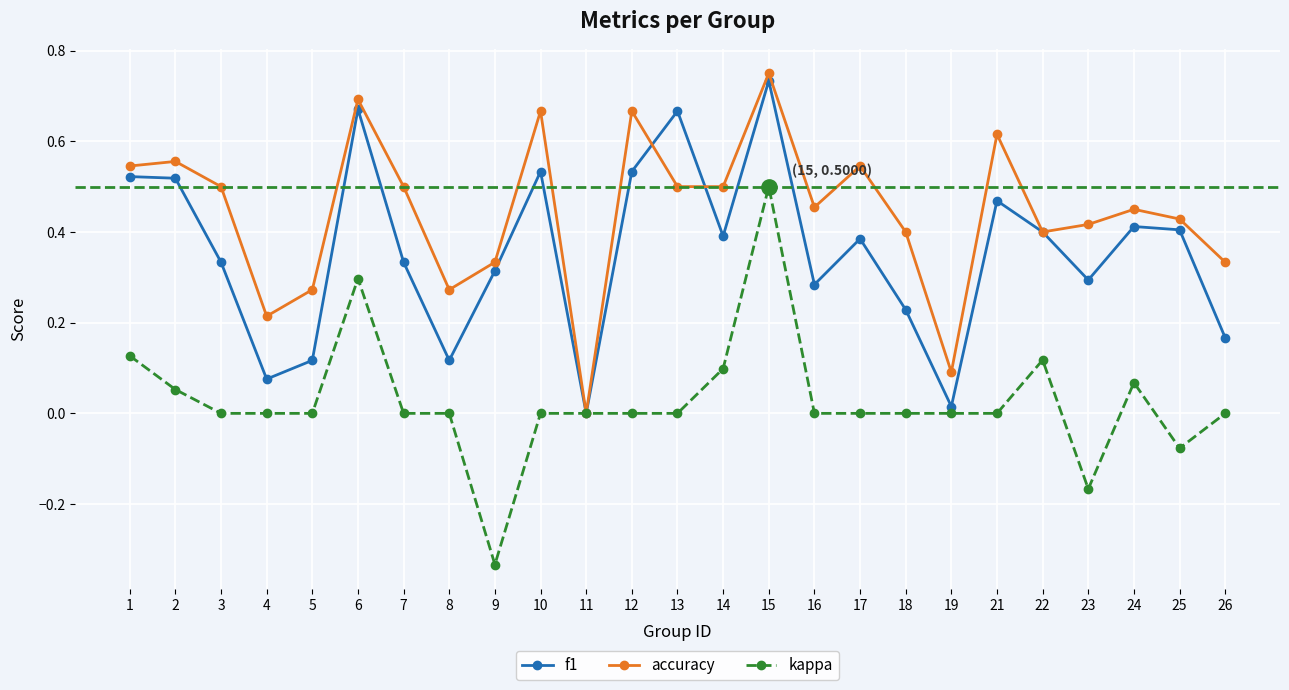

At which label does kappa reach its peak?

15